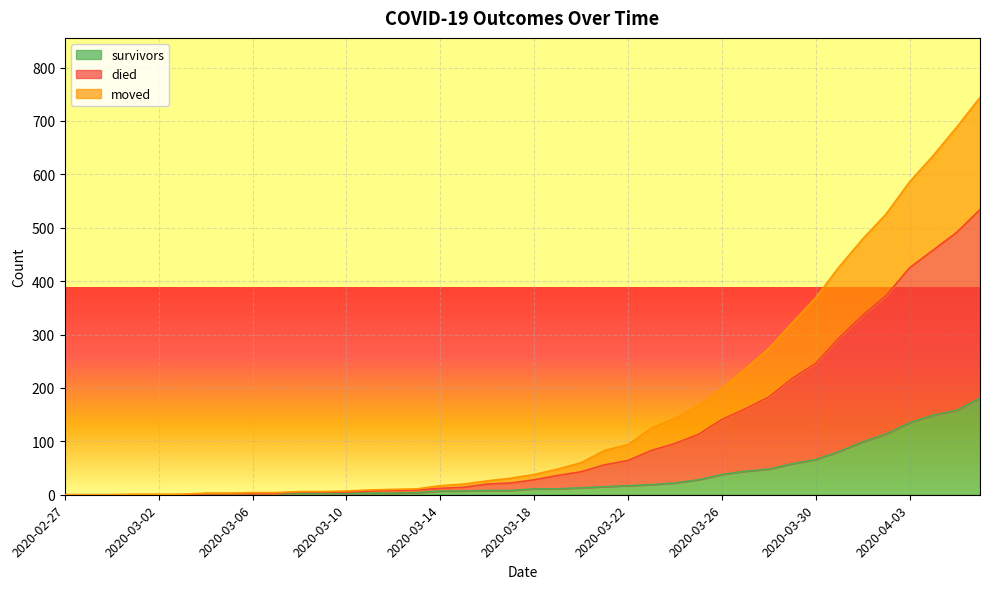

True or false: moved and died intersect in this chart.

False